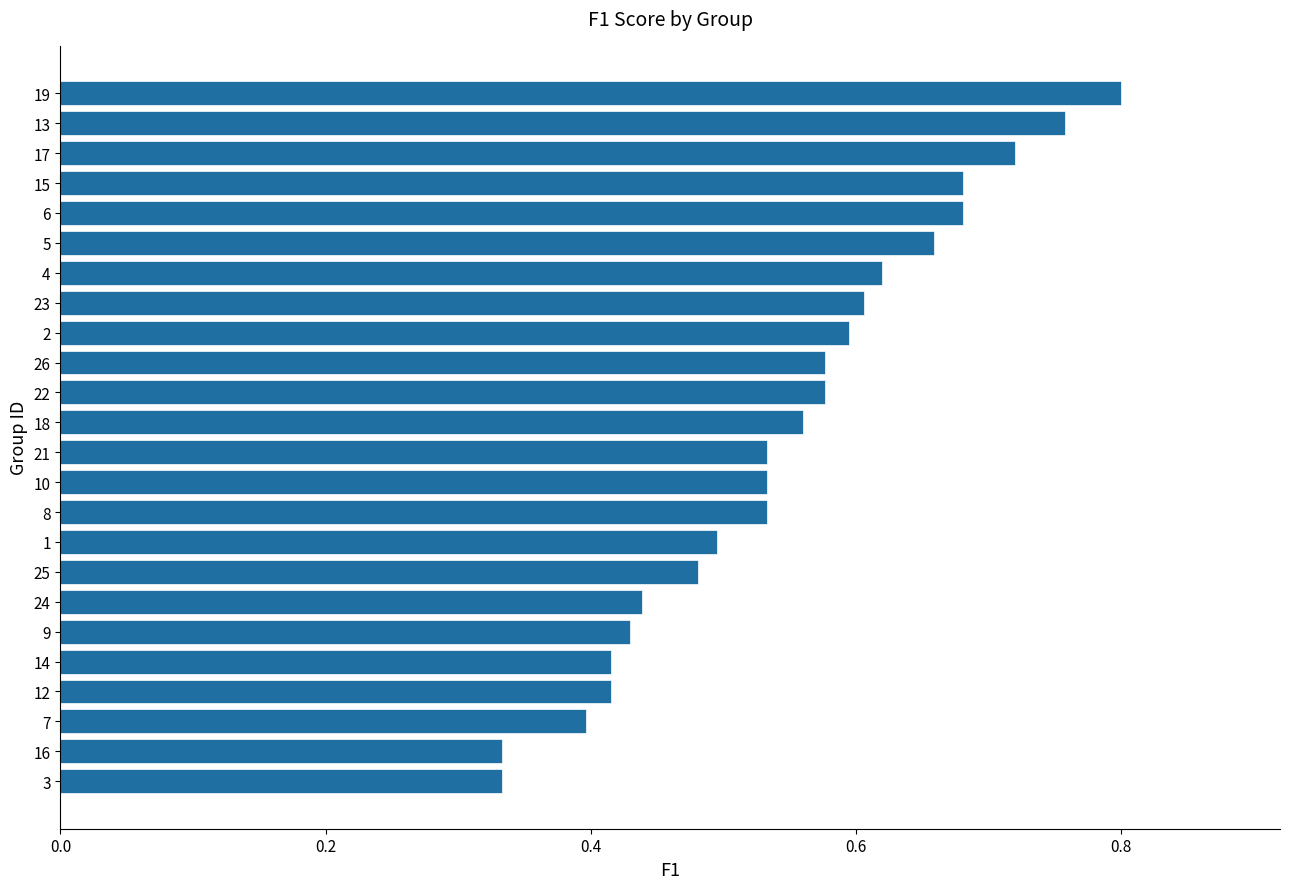

What is the change in value from 14 to 15?

+0.3